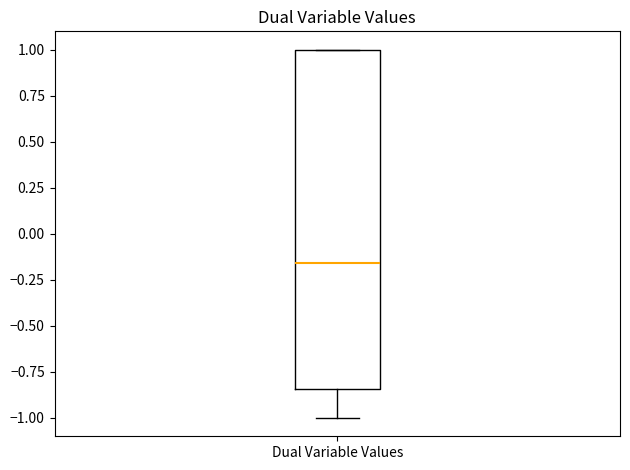

Transcribe this box plot: give where the median line is, the range the box spans, and where the two whiskers end, as read against the y-axis. The values are not printed on the chart, so give them approximately, as read against the axis.

median -0.15, box -0.85 to 1.00, whiskers -1.00 to 1.00